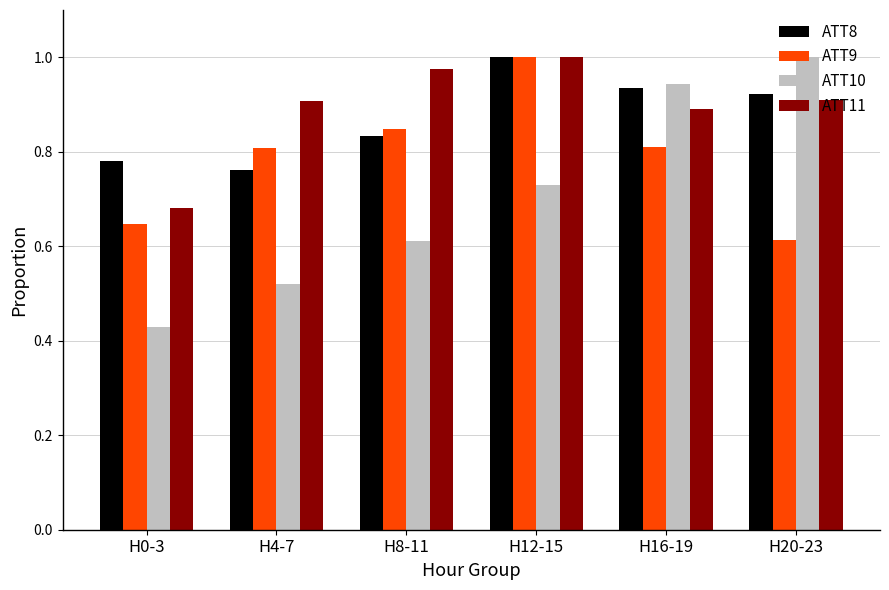

Is the value of ATT9 at H4-7 greater than the value of ATT8 at H8-11?

No